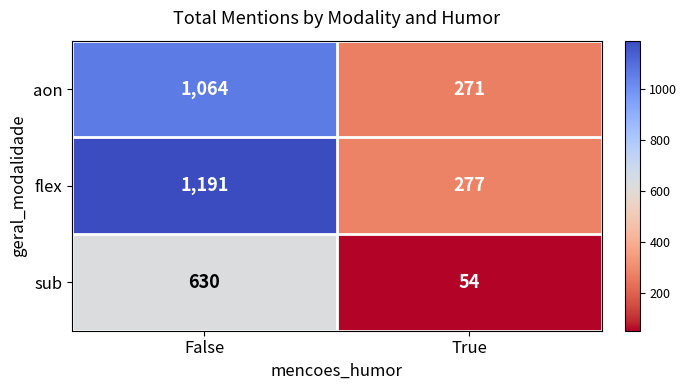

Rank the series at False from highest to lowest value.

flex, aon, sub